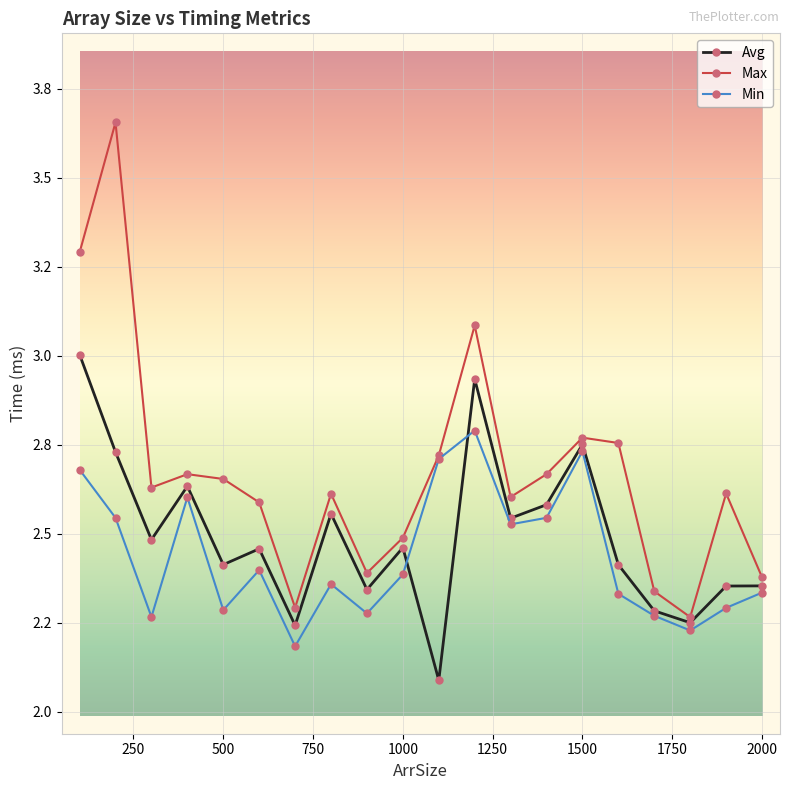

List the series in order of their peak value, lowest first.

Min, Avg, Max